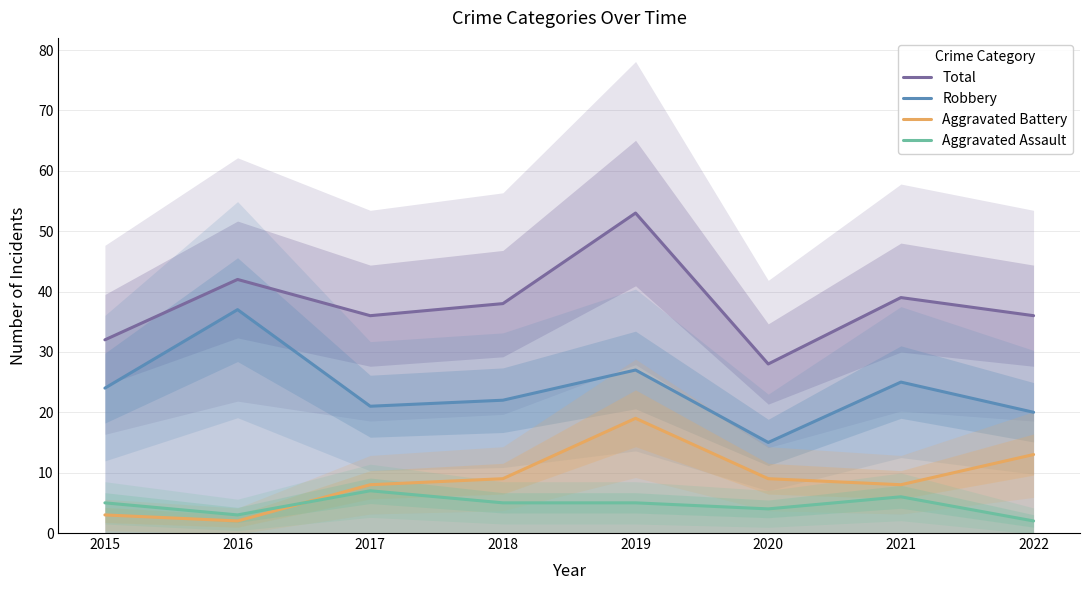

Is it true that Aggravated Assault equals 8 at 2015?

False